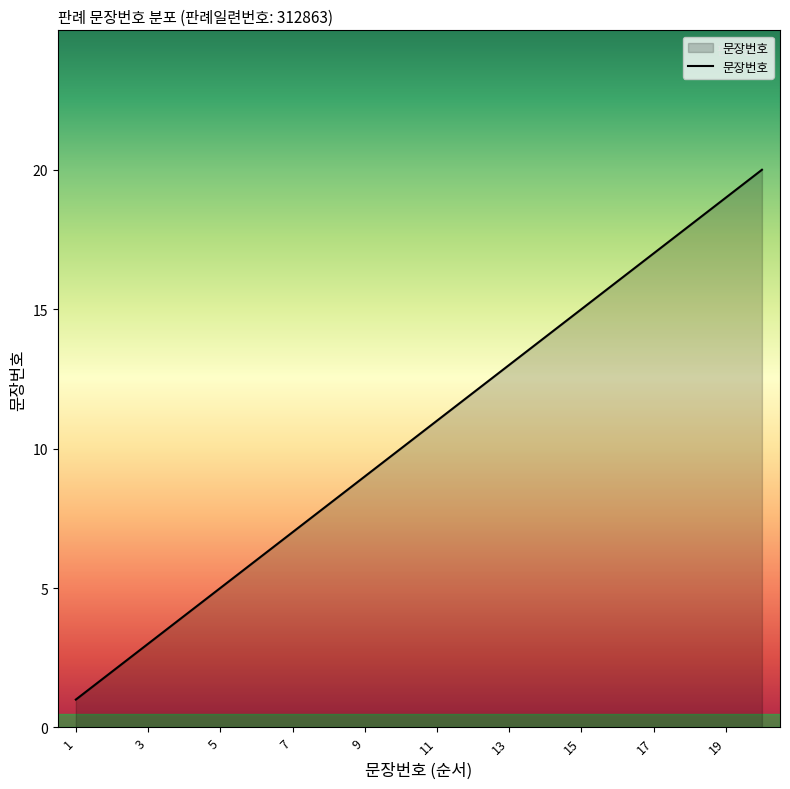

What is the difference between the maximum and minimum values?

19